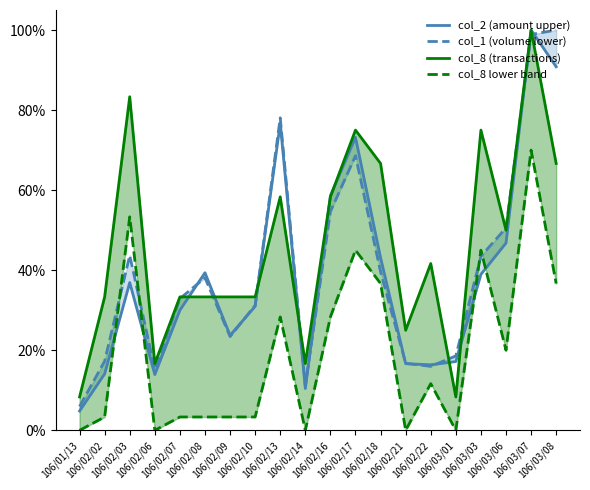

Reading right to left, transcribe all the data shown in this chart.

col_2 (amount upper): 0.9	1.0	0.5	0.4	0.2	0.2	0.2	0.4	0.7	0.6	0.1	0.8	0.3	0.2	0.4	0.3	0.1	0.4	0.1	0.0
col_1 (volume lower): 1.0	1.0	0.5	0.4	0.2	0.2	0.2	0.4	0.7	0.5	0.1	0.8	0.3	0.2	0.4	0.3	0.2	0.4	0.2	0.1
col_8 (transactions): 0.7	1.0	0.5	0.8	0.1	0.4	0.2	0.7	0.8	0.6	0.2	0.6	0.3	0.3	0.3	0.3	0.2	0.8	0.3	0.1
col_8 lower band: 0.4	0.7	0.2	0.5	0.0	0.1	0.0	0.4	0.5	0.3	0.0	0.3	0.0	0.0	0.0	0.0	0.0	0.5	0.0	0.0